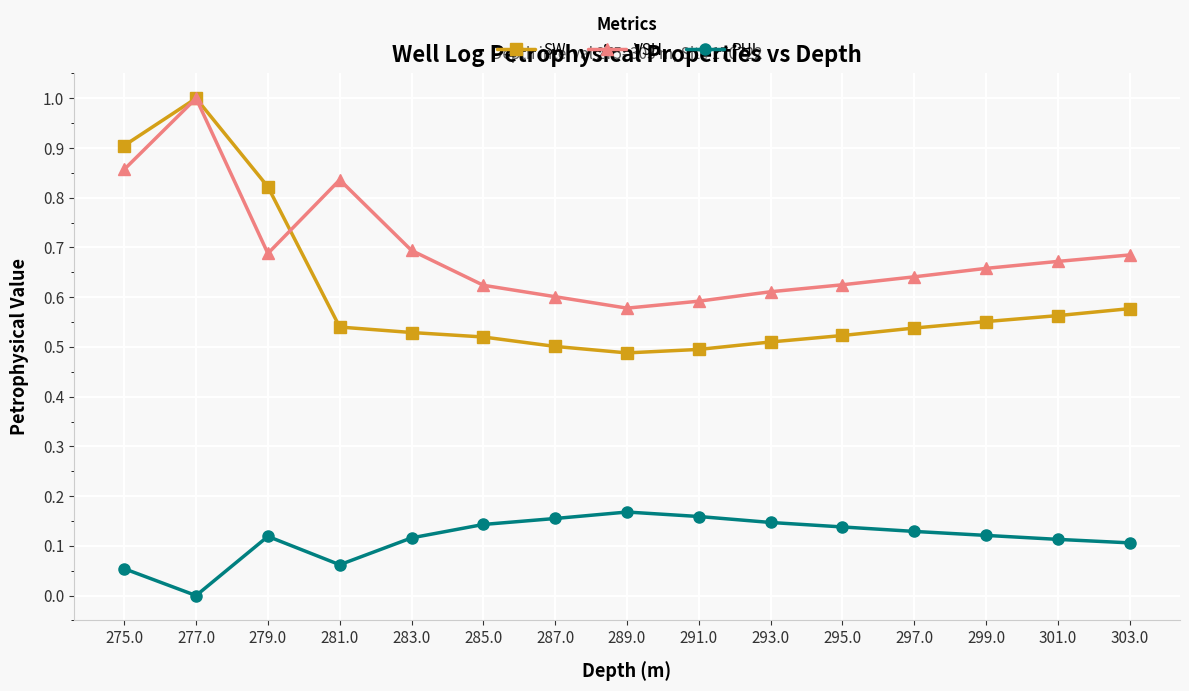

Rank the series at 289.0 from lowest to highest value.

PHI, SW, VSH